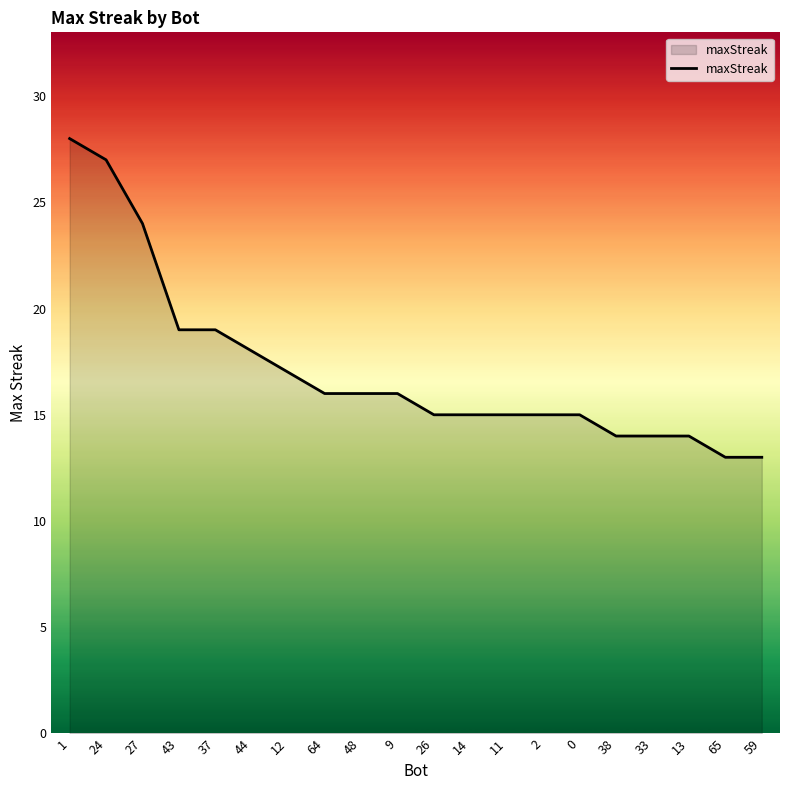

How many lines are shown in the chart?

1